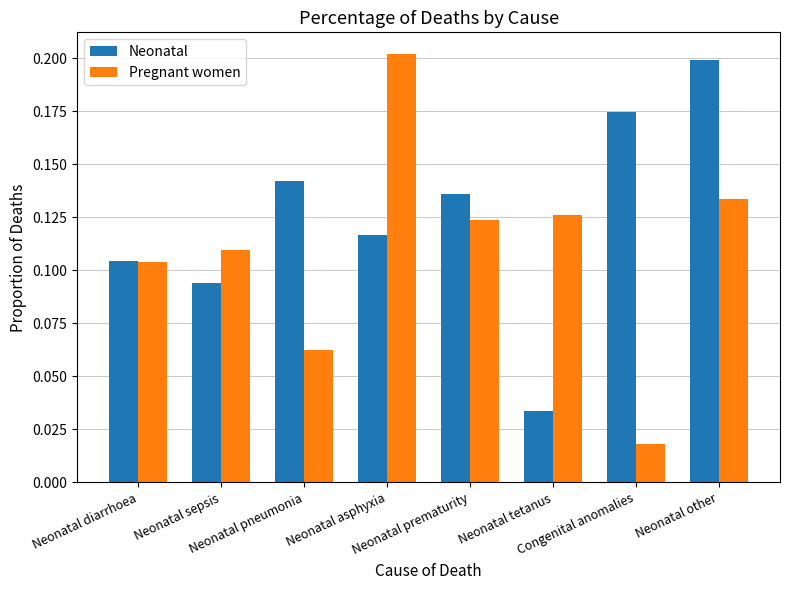

Which series has the widest spread of values?

Pregnant women